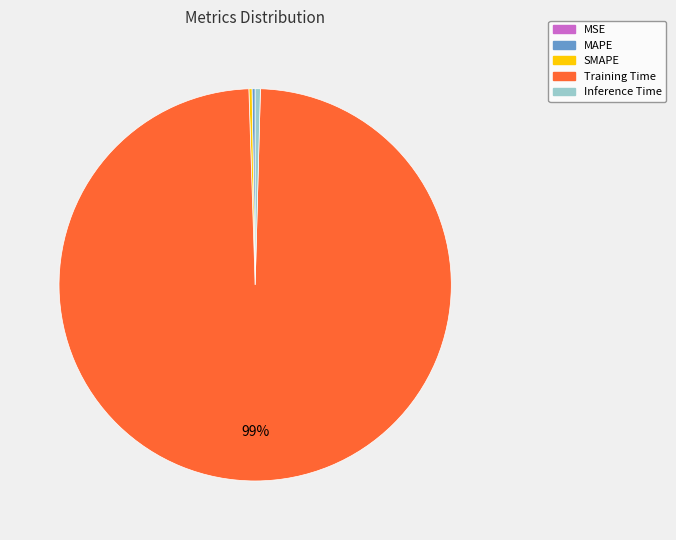

Which category accounts for the majority?

Training Time